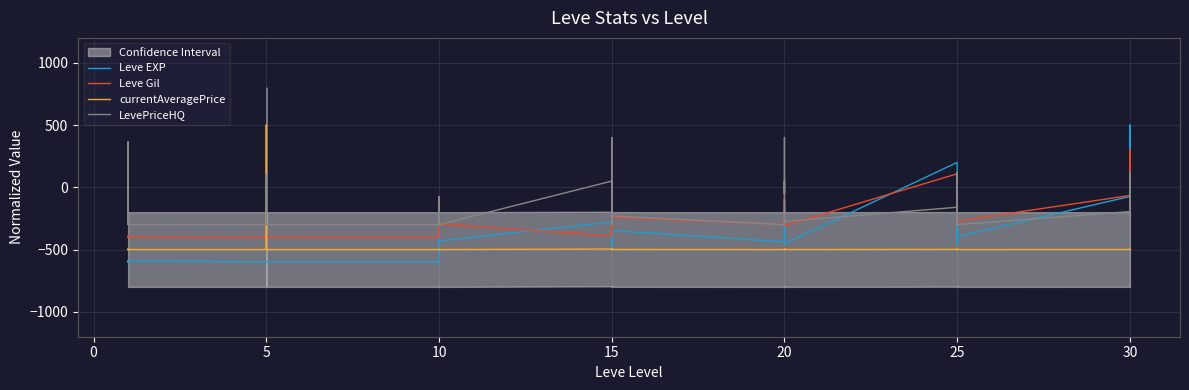

The LevePriceHQ series shows -136.1 at 15. True or false?

False